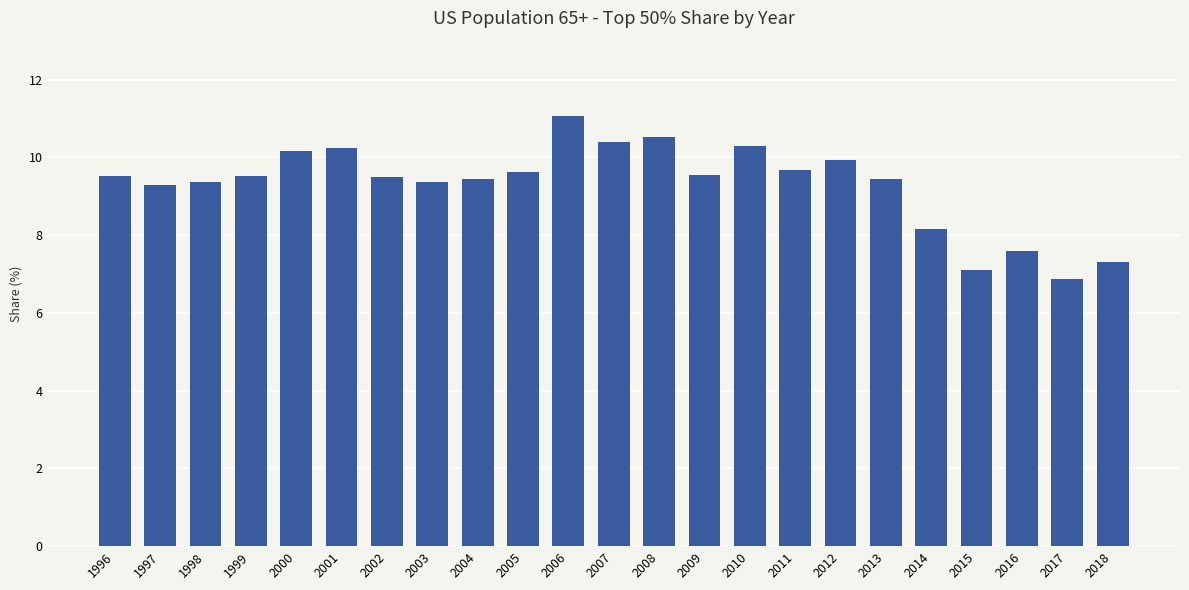

What is the value of the 22nd bar from the left?

6.9